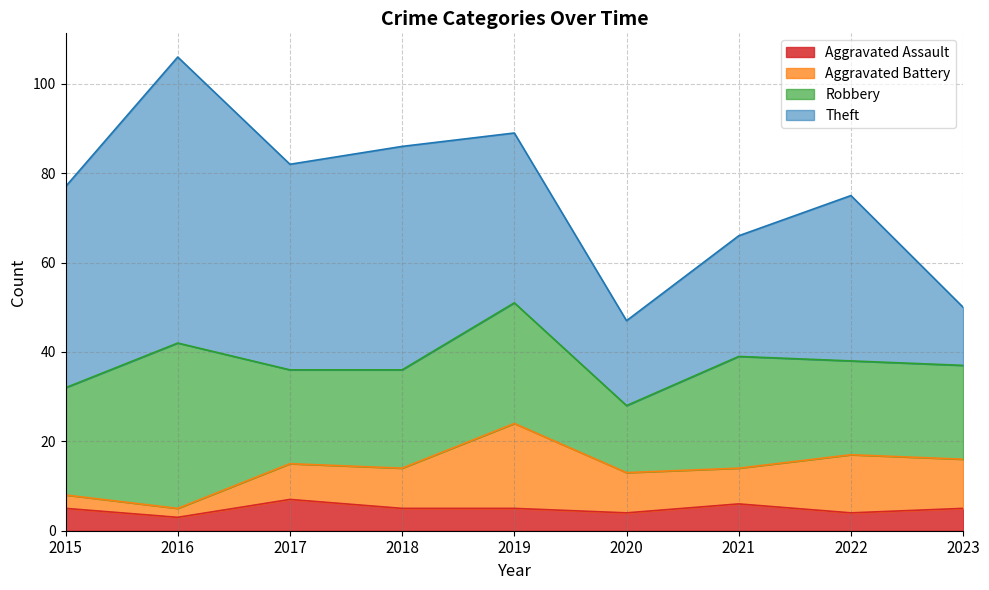

What are all the series names shown in the legend?

Aggravated Assault, Aggravated Battery, Robbery, Theft